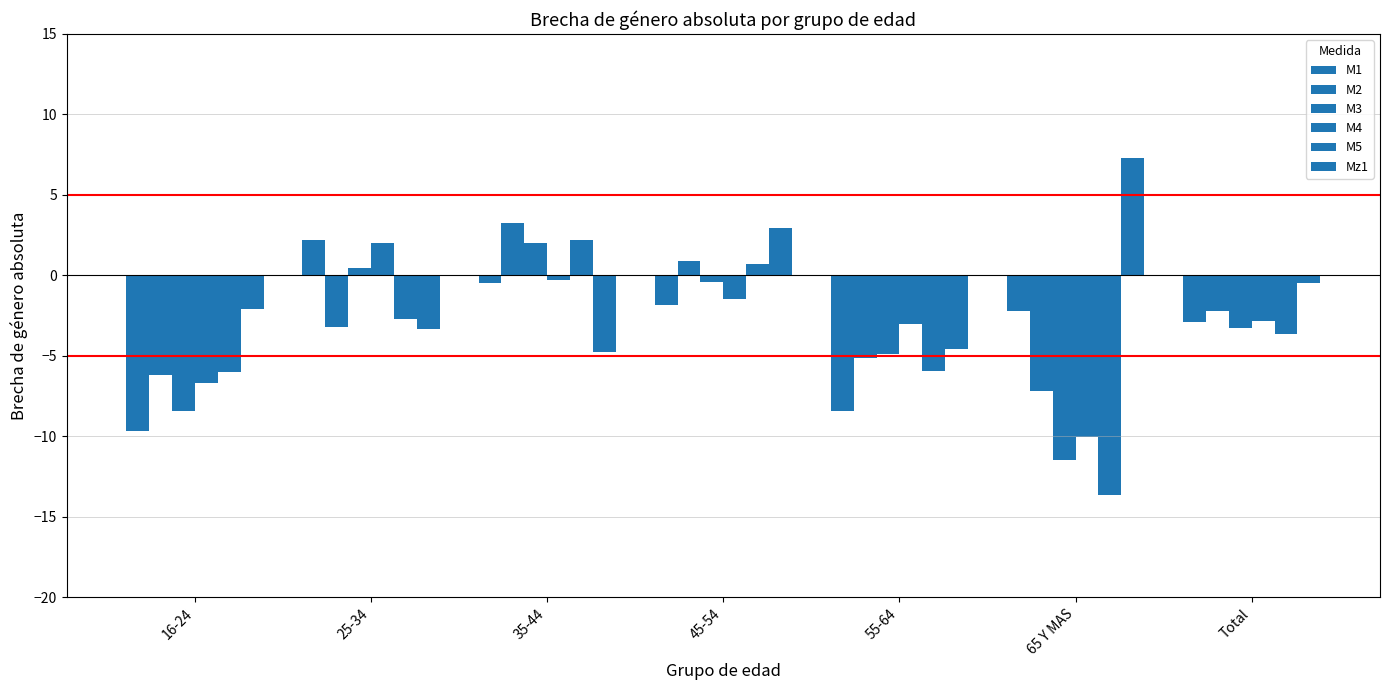

Are the bars grouped side by side (vs. stacked)?

Yes